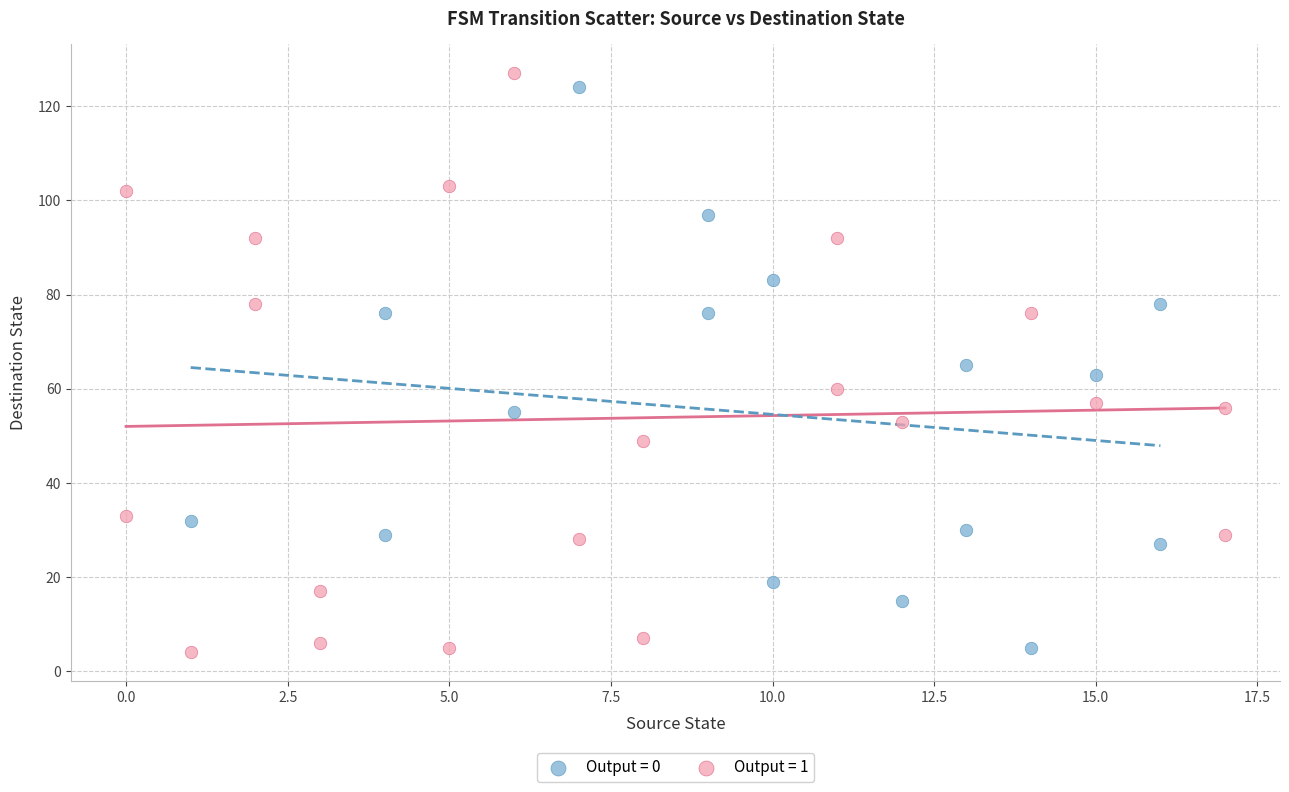

Which series has the largest Y range (max minus min)?

Output = 1